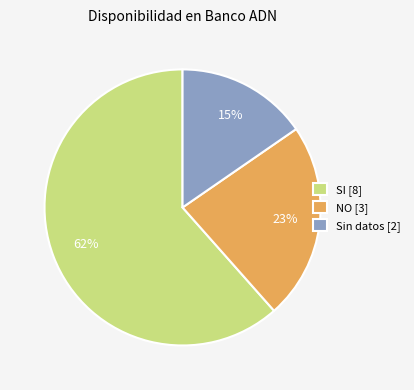

Which category has the biggest portion of the pie?

SI [8]